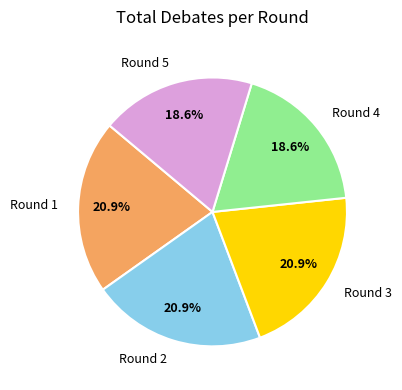

What percentage do Round 4 and Round 3 together represent?

39.5%